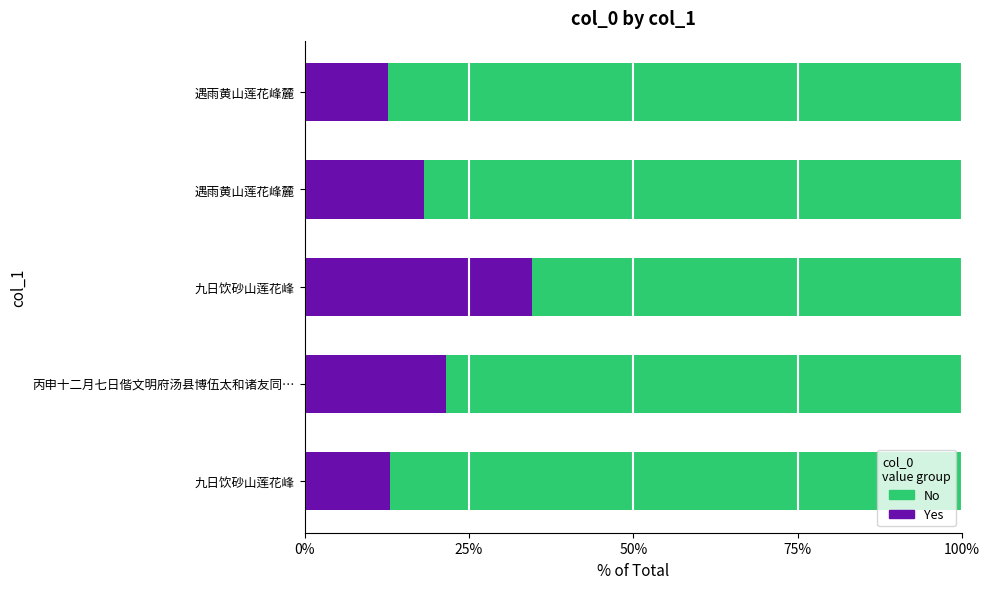

What is the total value across all series at 75%?

0.8